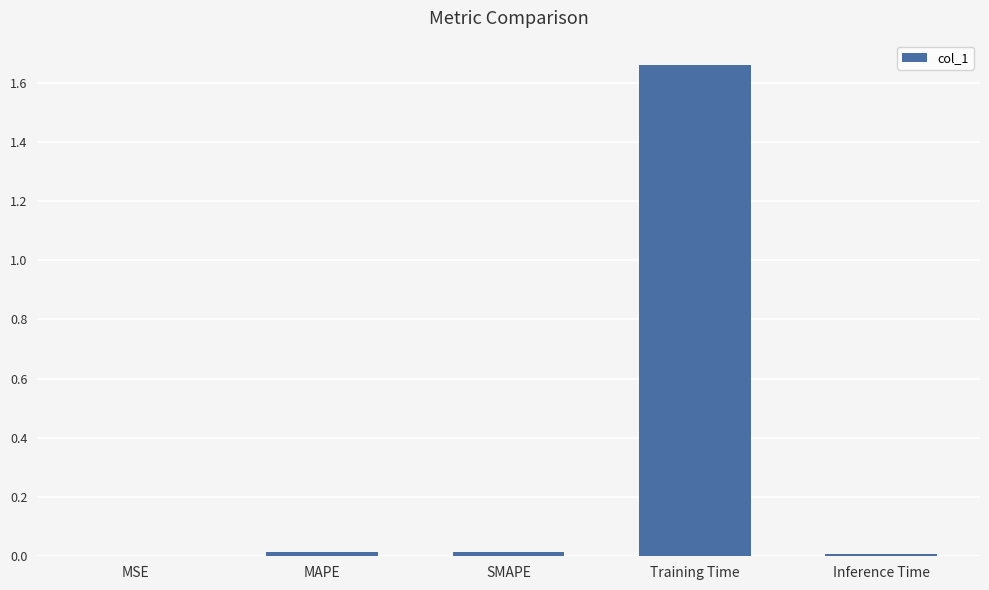

Is it true that the value at SMAPE is 0.0?

True